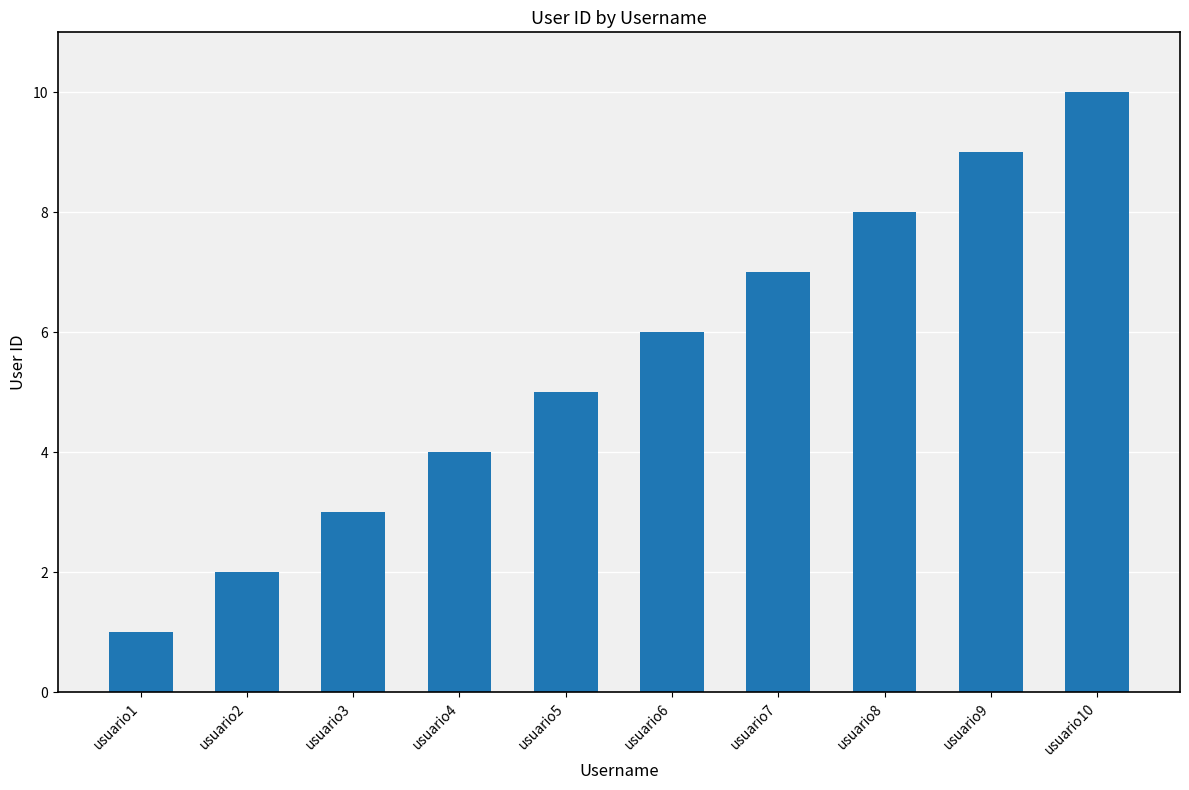

How many bars are there in total?

10